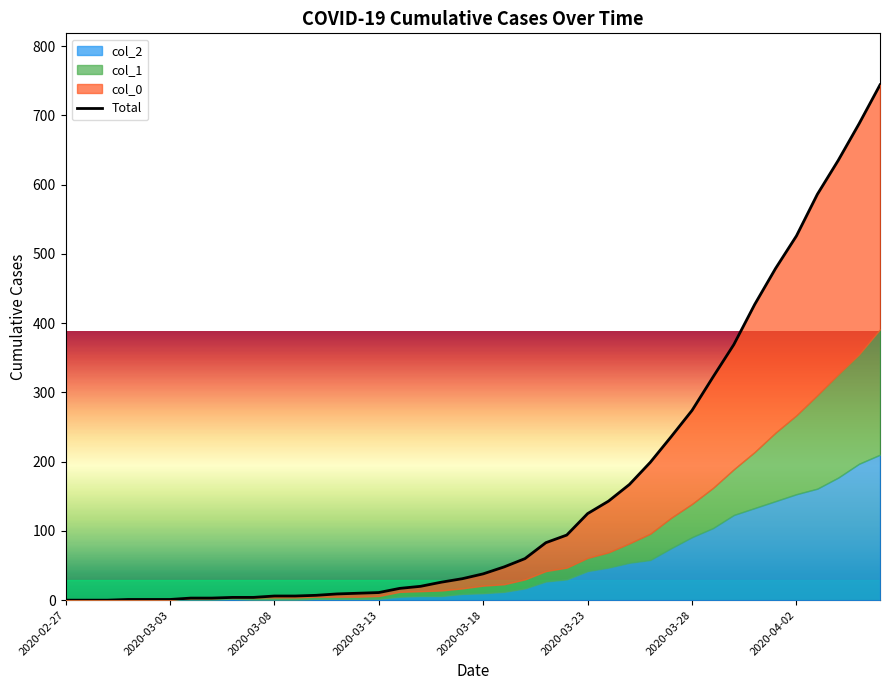

How many values are above zero?

37